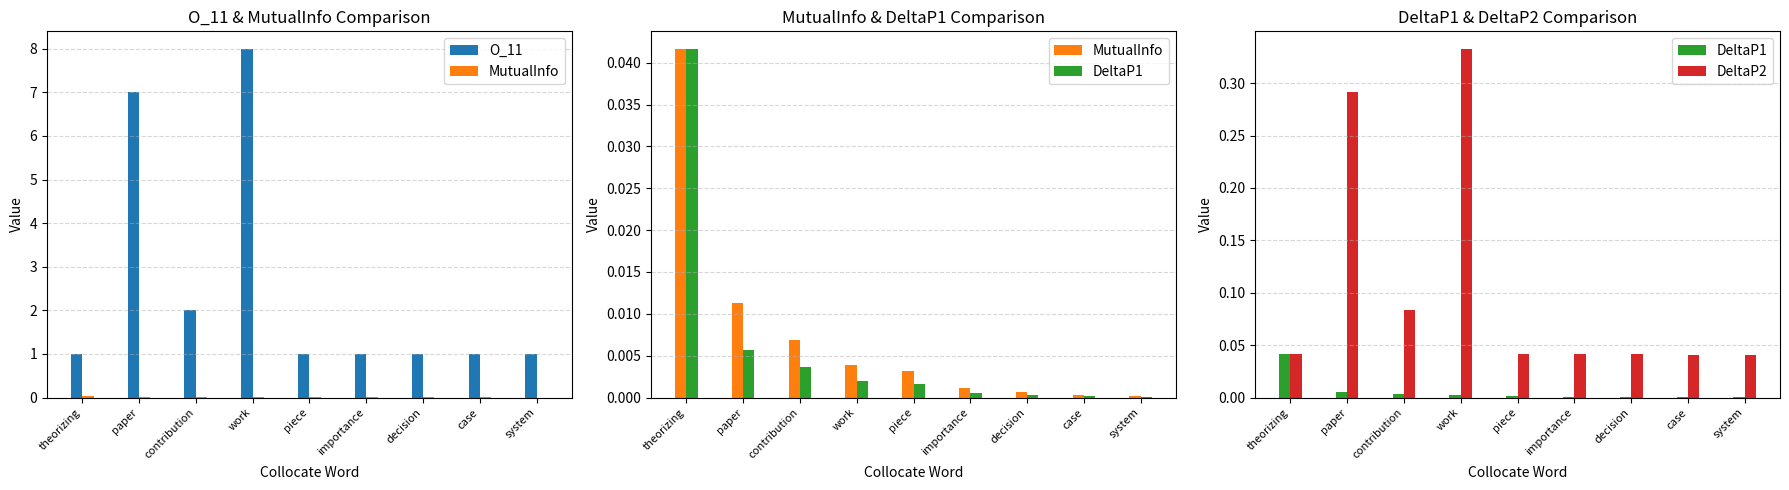

Reading left to right, transcribe all the data shown in this chart.

O_11: 1.0	7.0	2.0	8.0	1.0	1.0	1.0	1.0	1.0
MutualInfo: 0.0	0.0	0.0	0.0	0.0	0.0	0.0	0.0	0.0
DeltaP1: 0.0	0.0	0.0	0.0	0.0	0.0	0.0	0.0	0.0
DeltaP2: 0.0	0.3	0.1	0.3	0.0	0.0	0.0	0.0	0.0